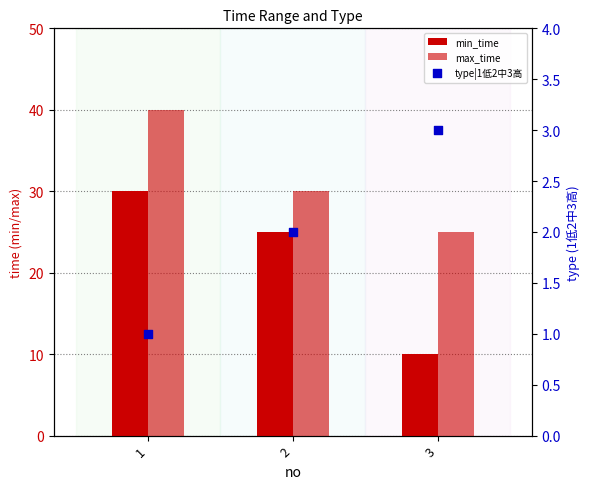

At which category is the sum across all series the highest?

1